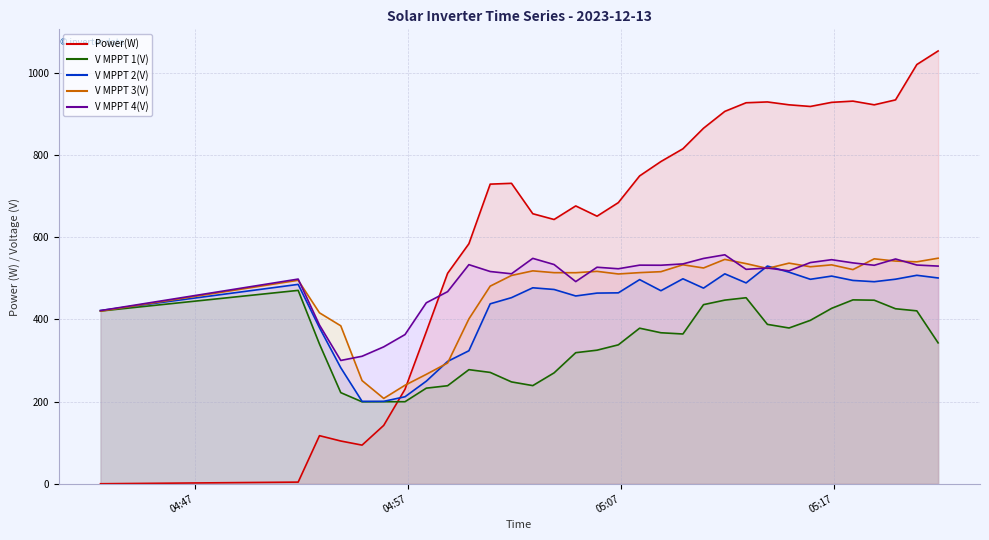

Which series has the widest spread of values?

Power(W)